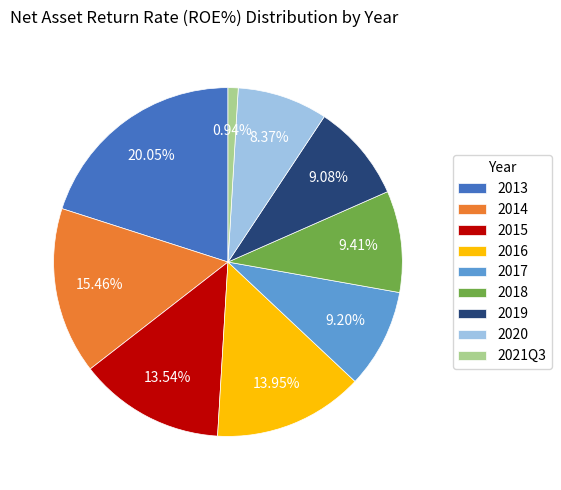

Is there a majority slice in this chart?

No